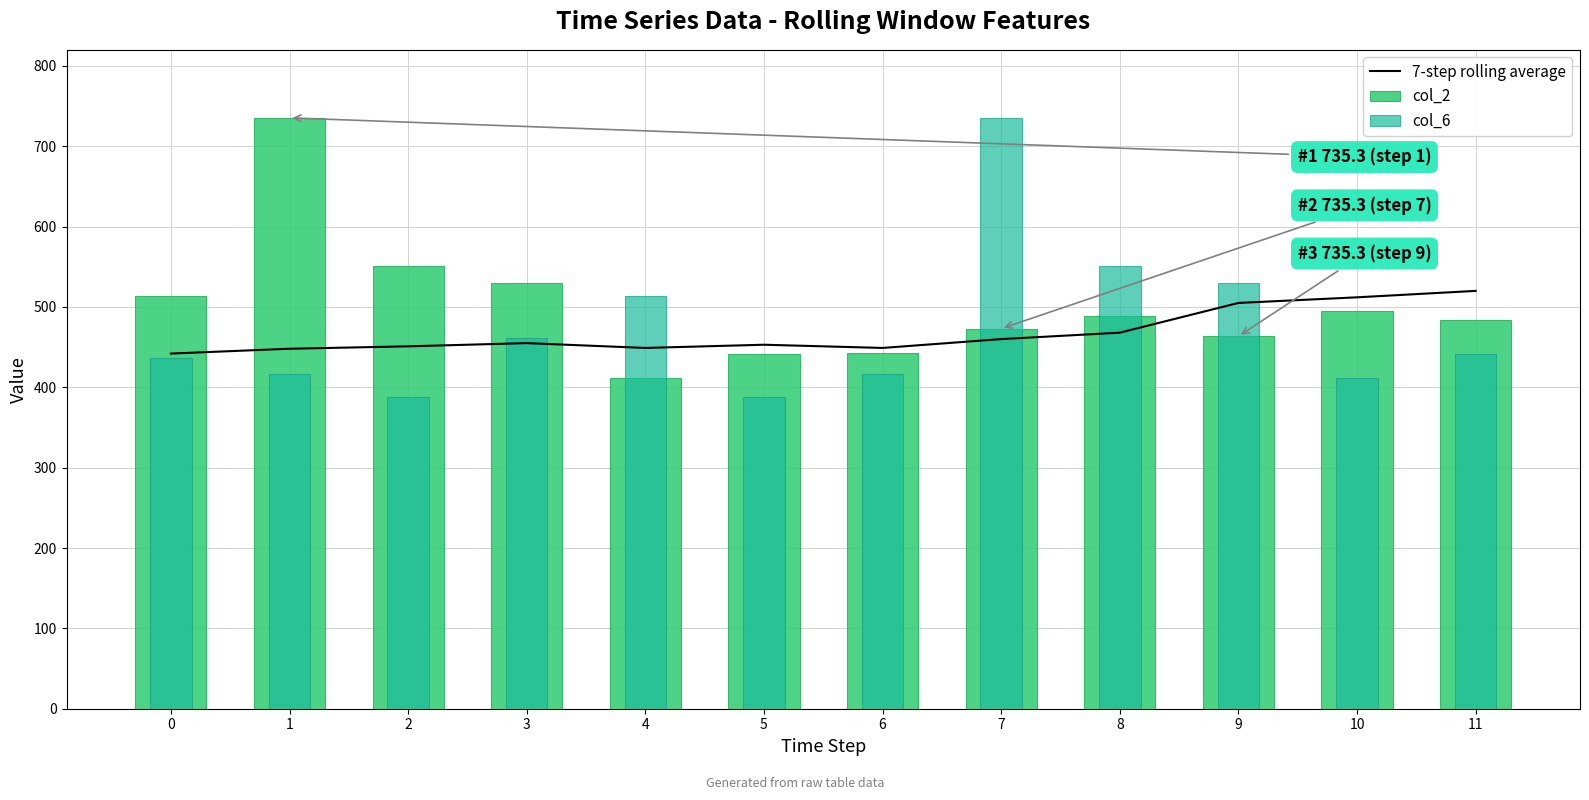

Which series has the largest range (max minus min)?

col_6